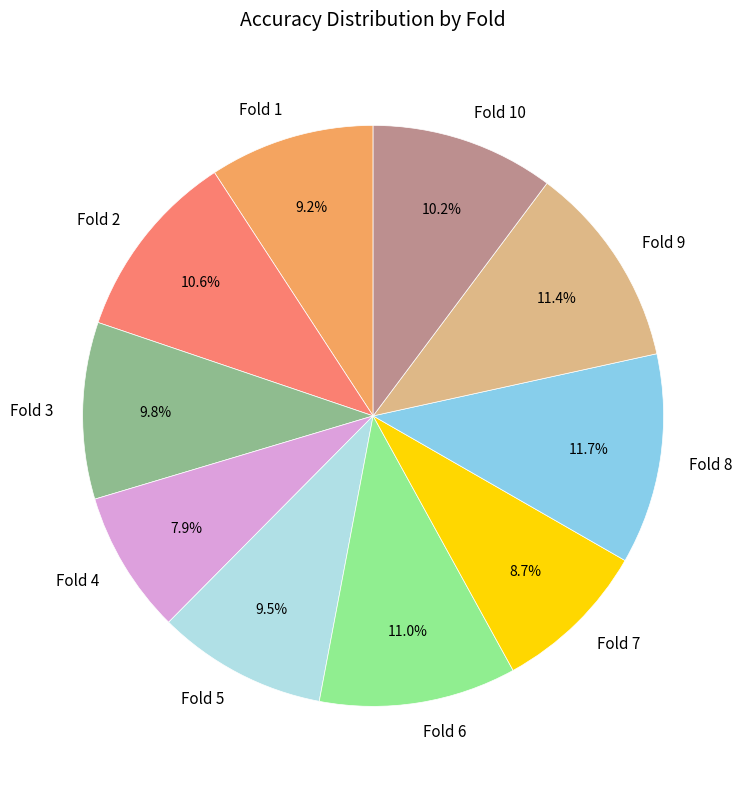

Which has a higher value, Fold 8 or Fold 10?

Fold 8